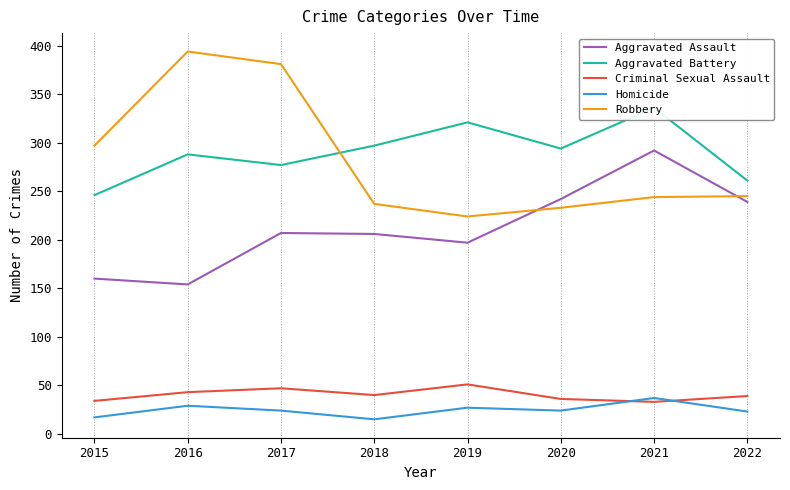

What is the difference between the highest and lowest values at 2016?

365